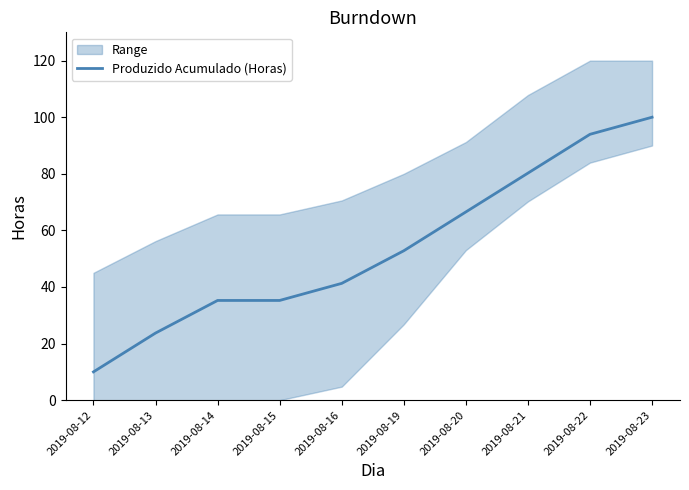

Which category has the lowest value across all series?

2019-08-12